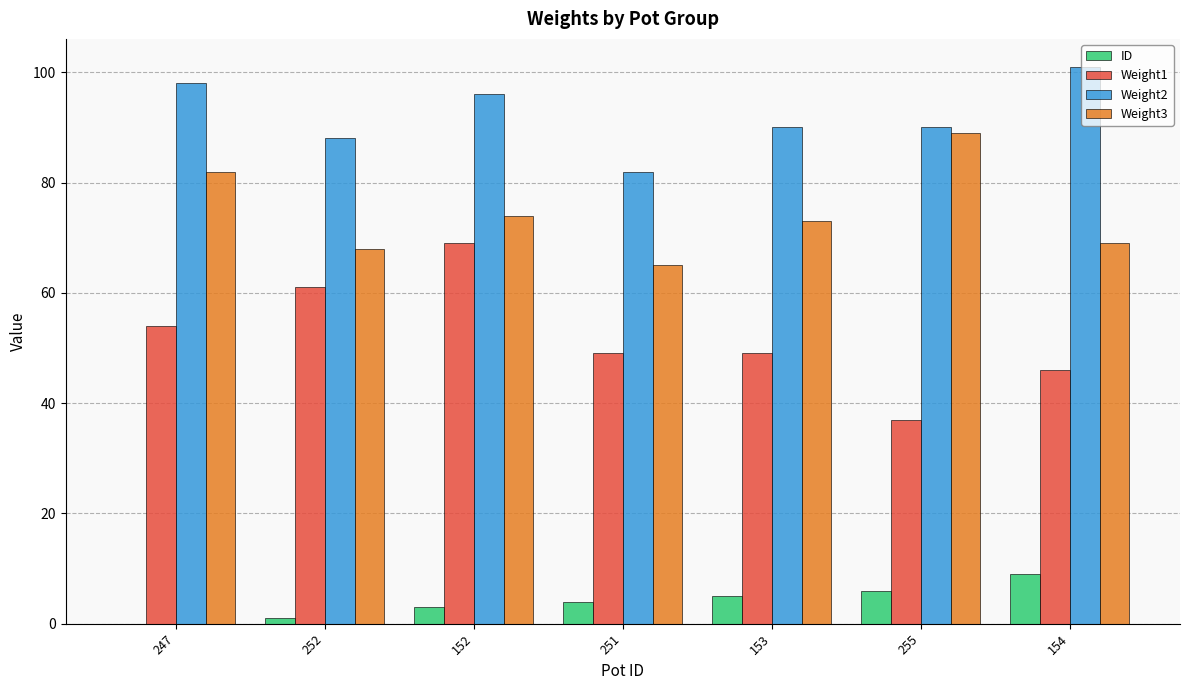

What is the maximum value shown in the chart?

101